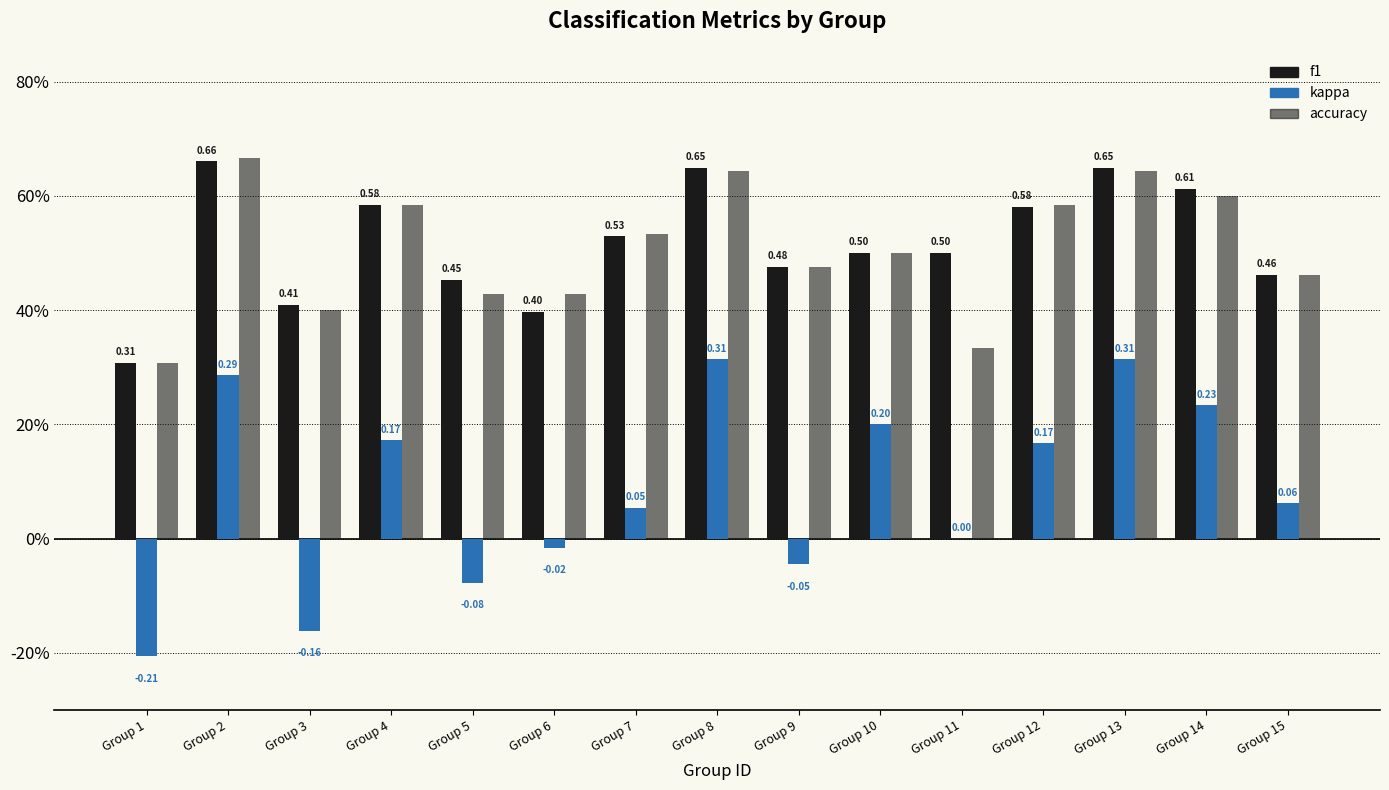

Which label corresponds to the smallest value in the chart?

Group 1